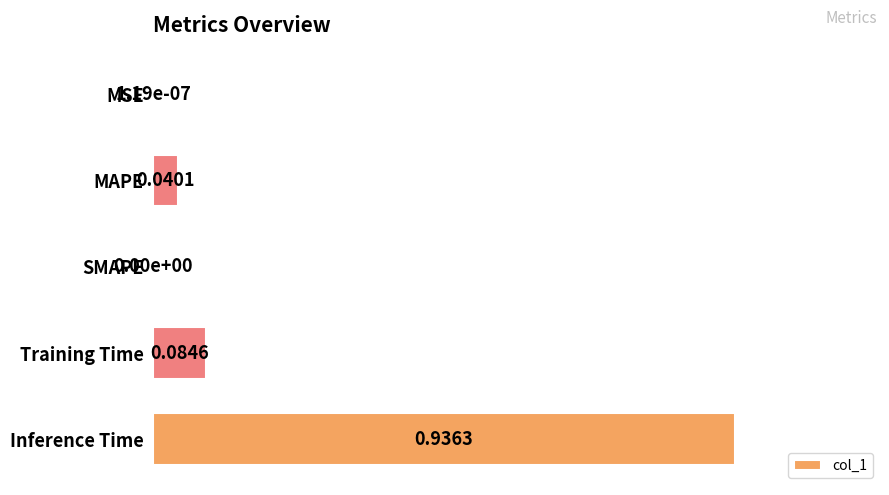

What is the sum of the values at MSE and Inference Time?

1.0